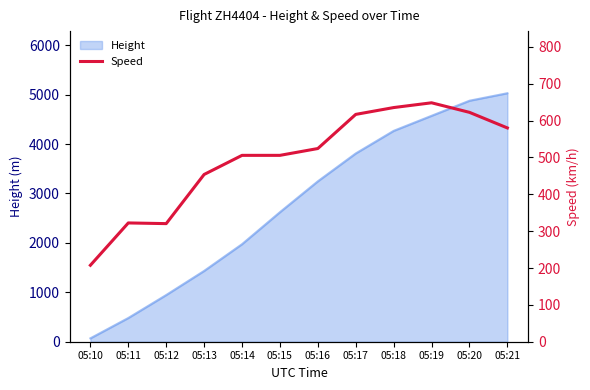

Where is the data nearest to the value 427?

05:13